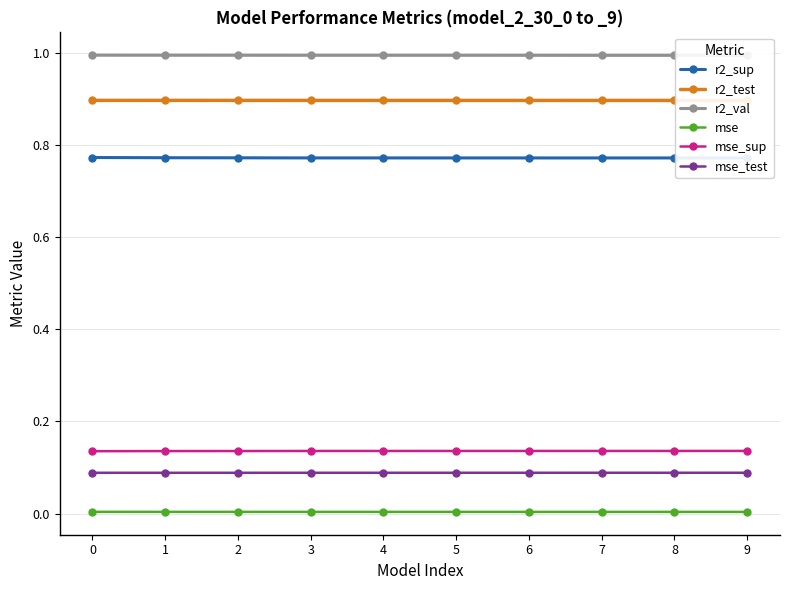

What is the total value across all series at 2?

2.9